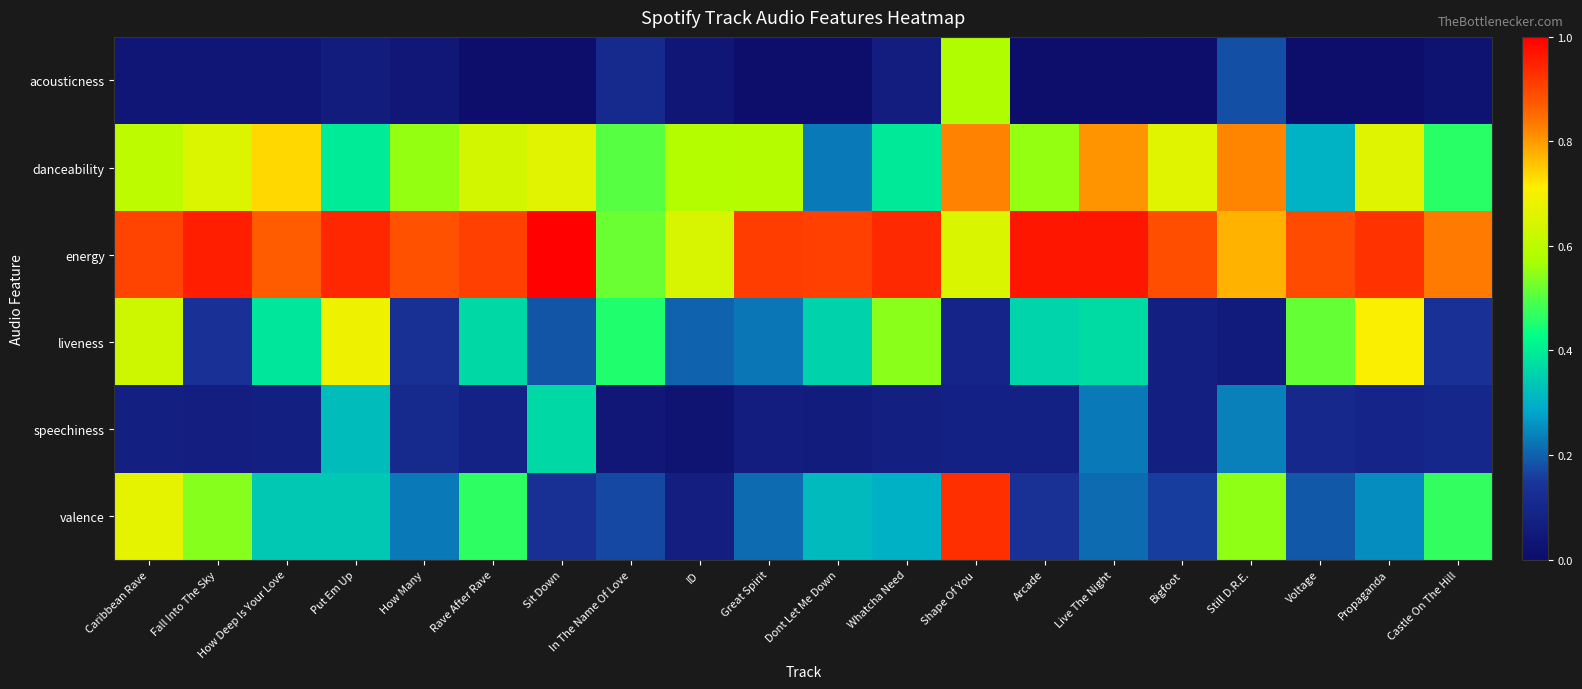

Between How Many and In The Name Of Love, which series saw the biggest shift?

energy